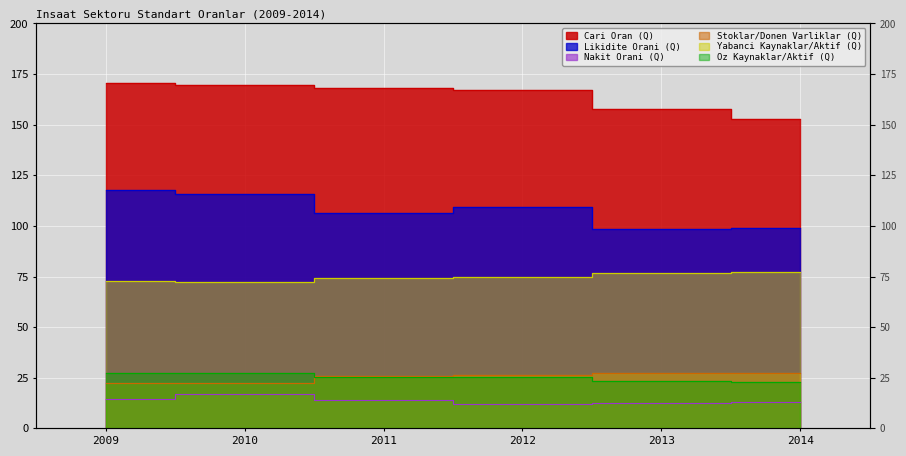

At which category is the sum across all series the highest?

2009